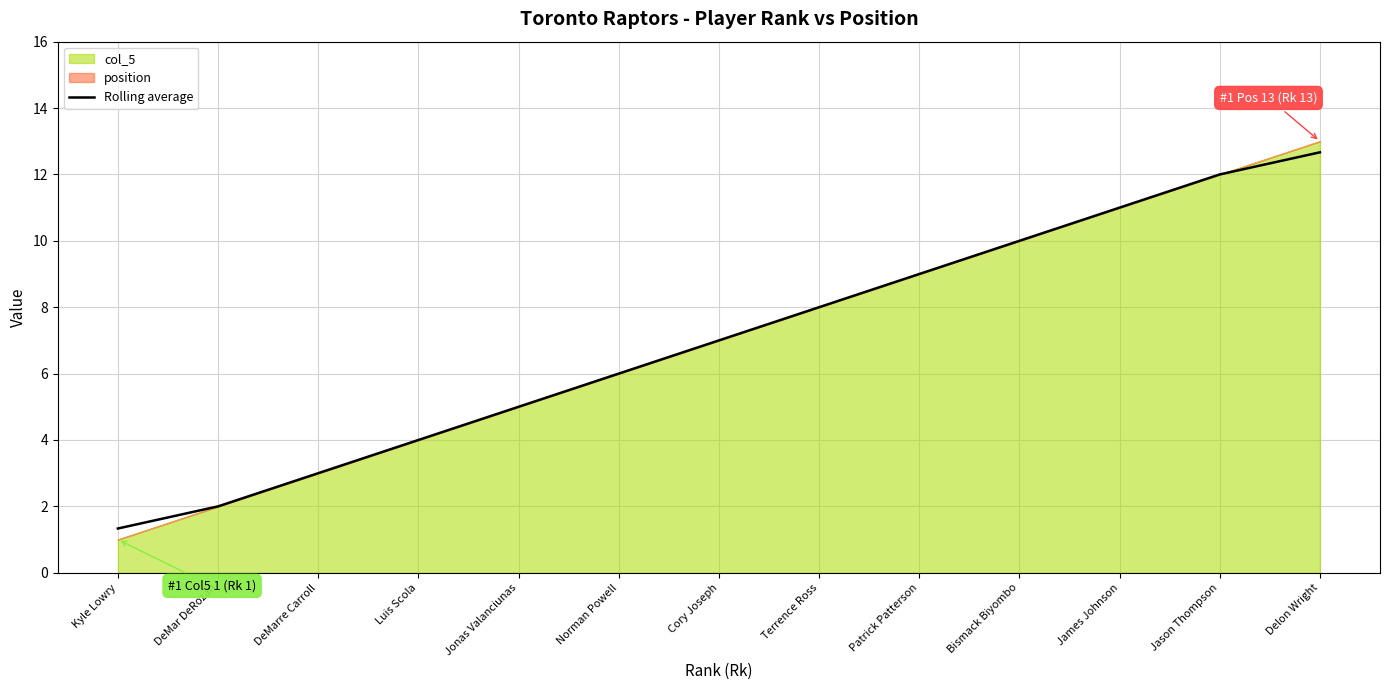

What is the label of the 8th point from the right?

Norman Powell